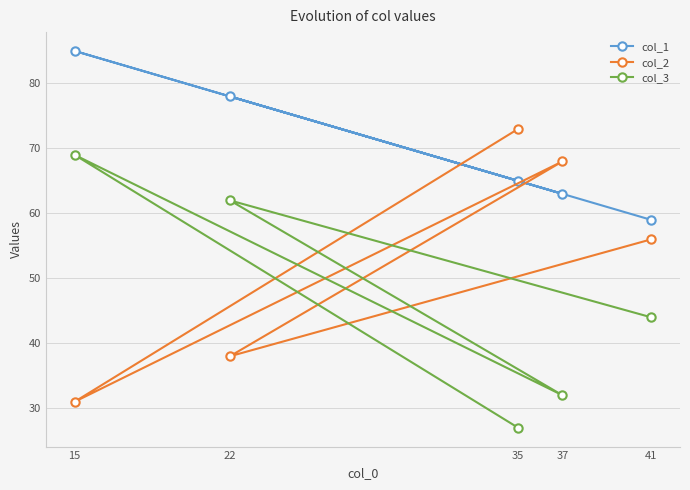

Which series has the largest range (max minus min)?

col_2